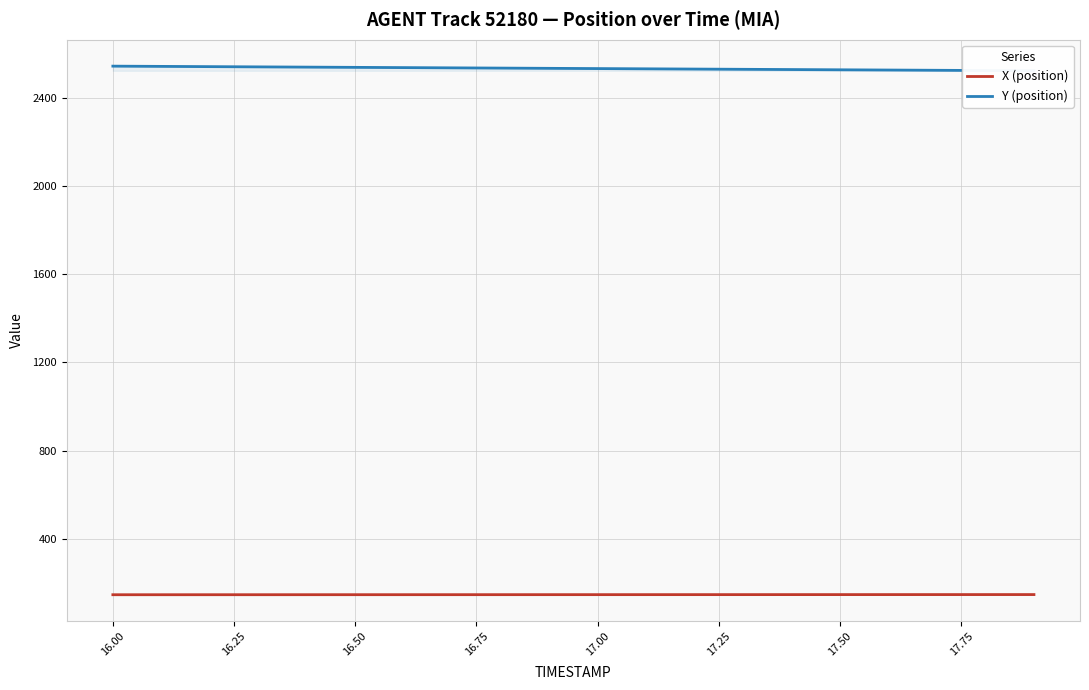

What is the highest value of the Y (position) series?

2544.2